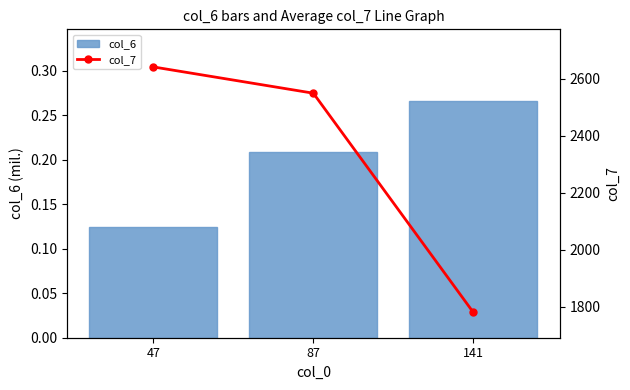

Is it true that col_7 equals 1779.7 at 141?

True